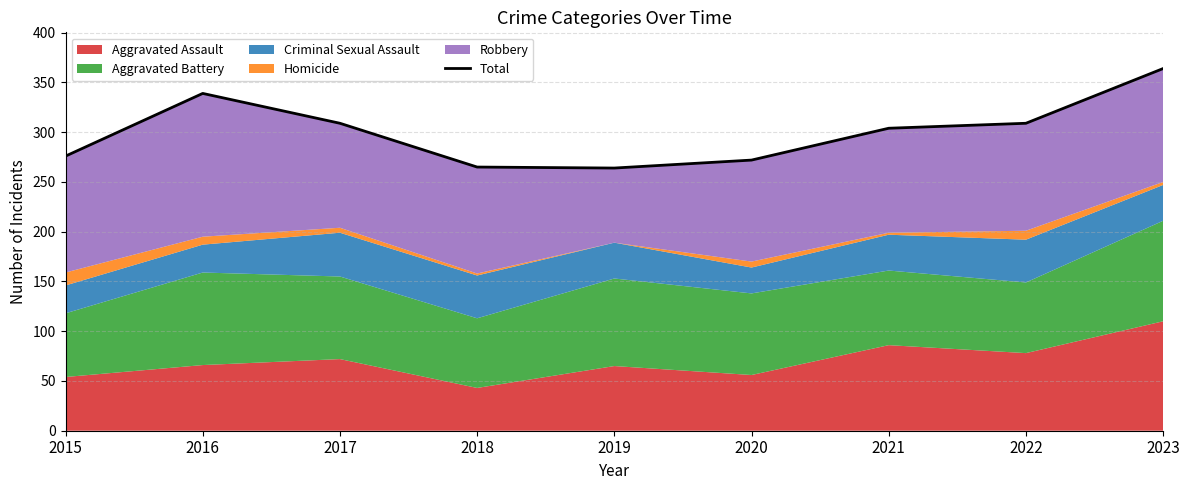

What is the value of the 3rd point from the left?

309